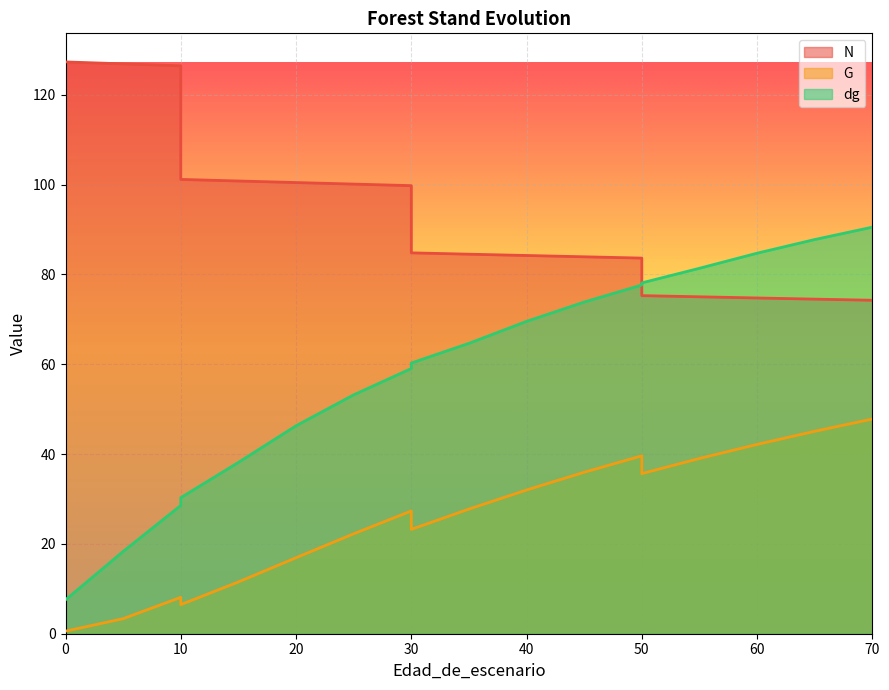

Reading right to left, list all the values displayed in this chart.

N: 70=74.2	65=74.5	60=74.8	55=75.0	50=75.3	50=83.6	45=83.9	40=84.2	35=84.5	30=84.8	30=99.8	25=100.1	20=100.5	15=100.8	10=101.2	10=126.5	5=126.9	0=127.3	0=127.3	0=127.3
G: 70=47.8	65=45.1	60=42.1	55=39.0	50=35.6	50=39.6	45=36.0	40=32.0	35=27.8	30=23.2	30=27.3	25=22.2	20=16.9	15=11.5	10=6.5	10=8.1	5=3.4	0=0.6	0=0.6	0=0.6
dg: 70=90.5	65=87.8	60=84.7	55=81.4	50=78.1	50=77.7	45=73.8	40=69.5	35=64.7	30=60.3	30=59.0	25=53.2	20=46.3	15=38.1	10=30.3	10=28.6	5=18.3	0=7.5	0=7.5	0=7.5